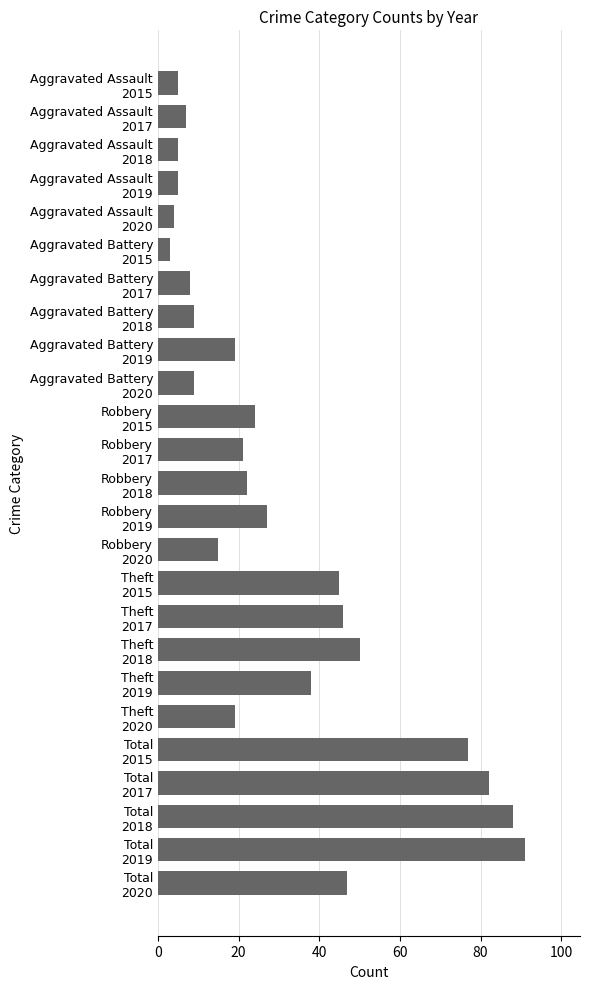

What is the maximum value shown in the chart?

91